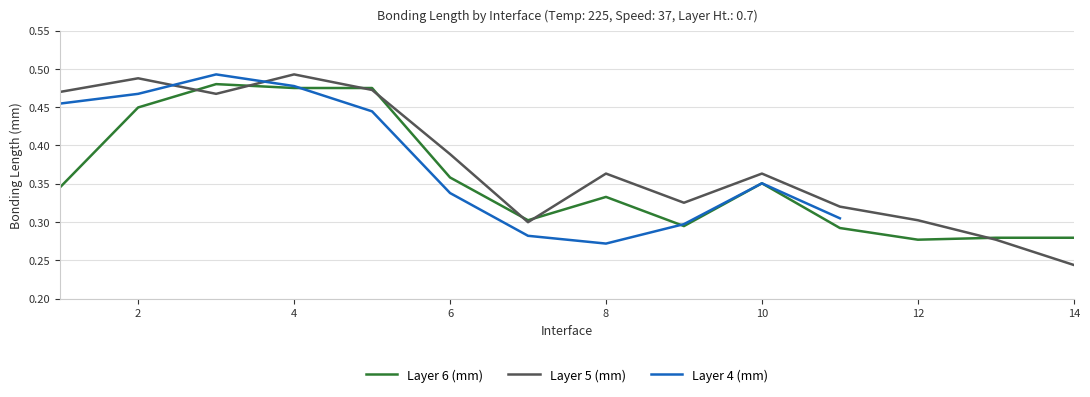

Where is Layer 5 (mm) nearest to the value 0?

14